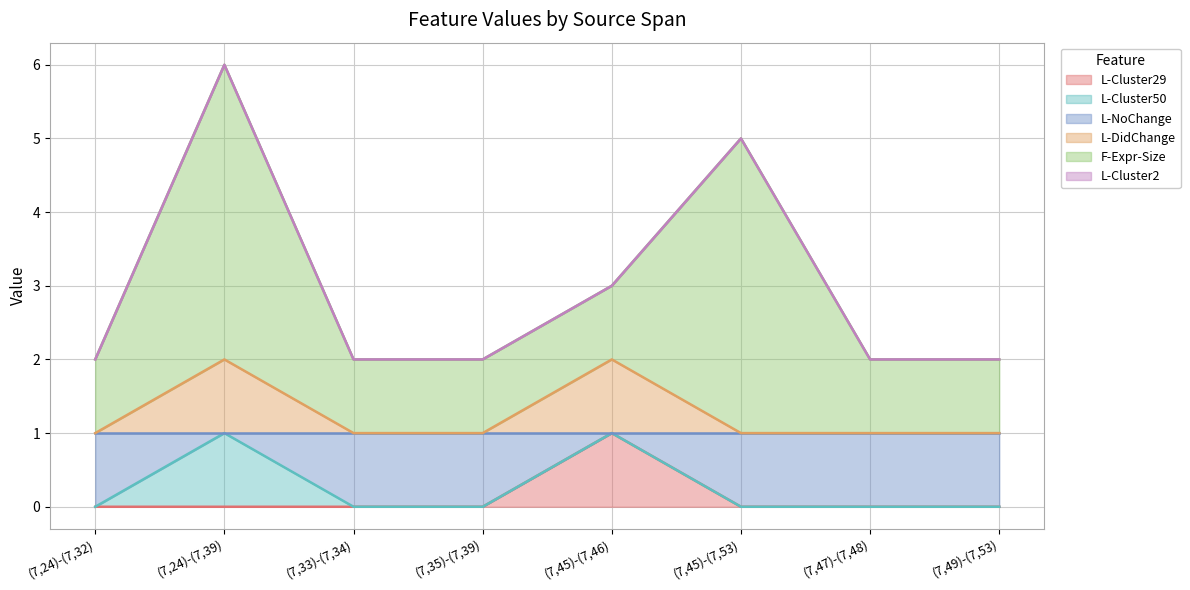

Which category has the highest value in the L-Cluster29 series?

(7,45)-(7,46)